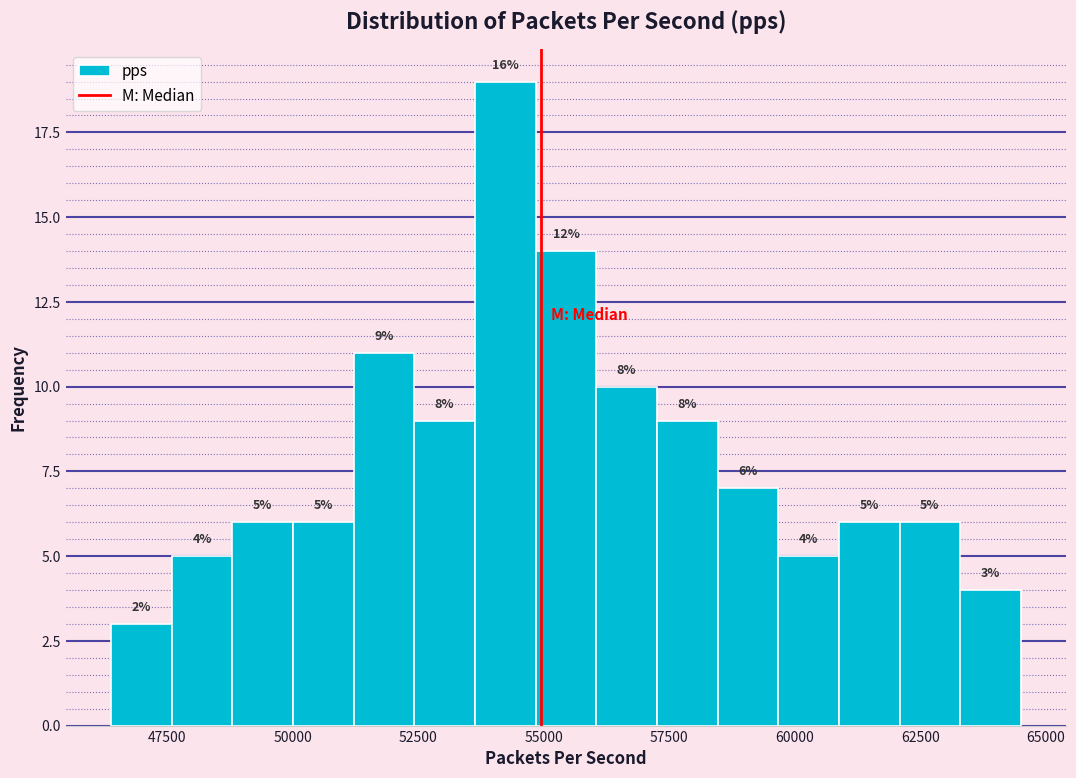

Read against the x-axis, roughly where is the centre of the tallest bar?

54000